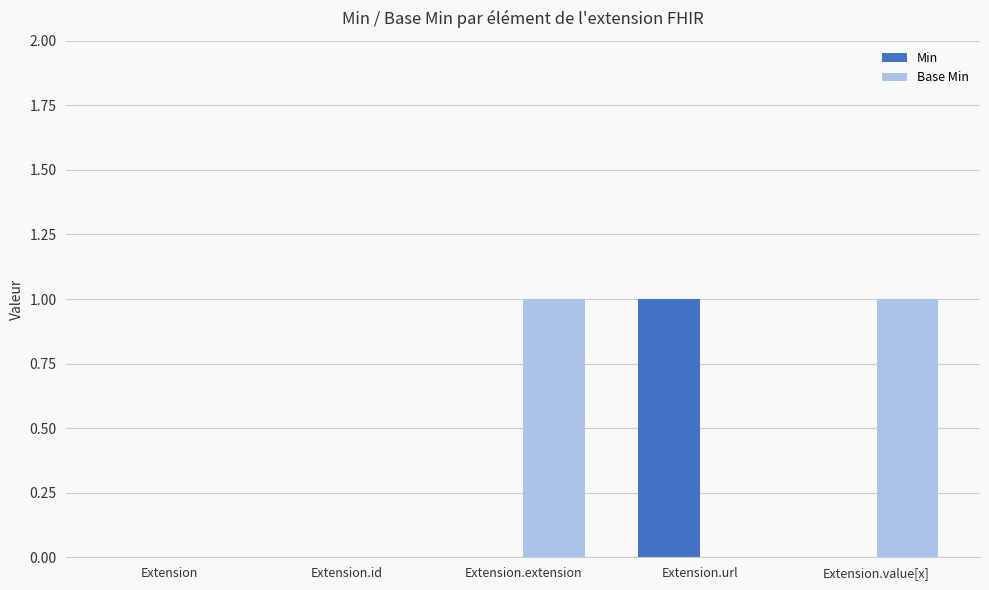

What is the difference between the Base Min values at Extension.value[x] and Extension.url?

1